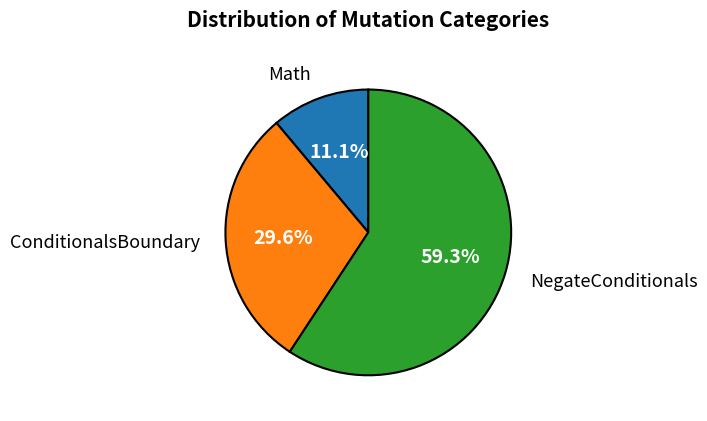

Approximately how many times larger is the value at NegateConditionals compared to ConditionalsBoundary?

2.0